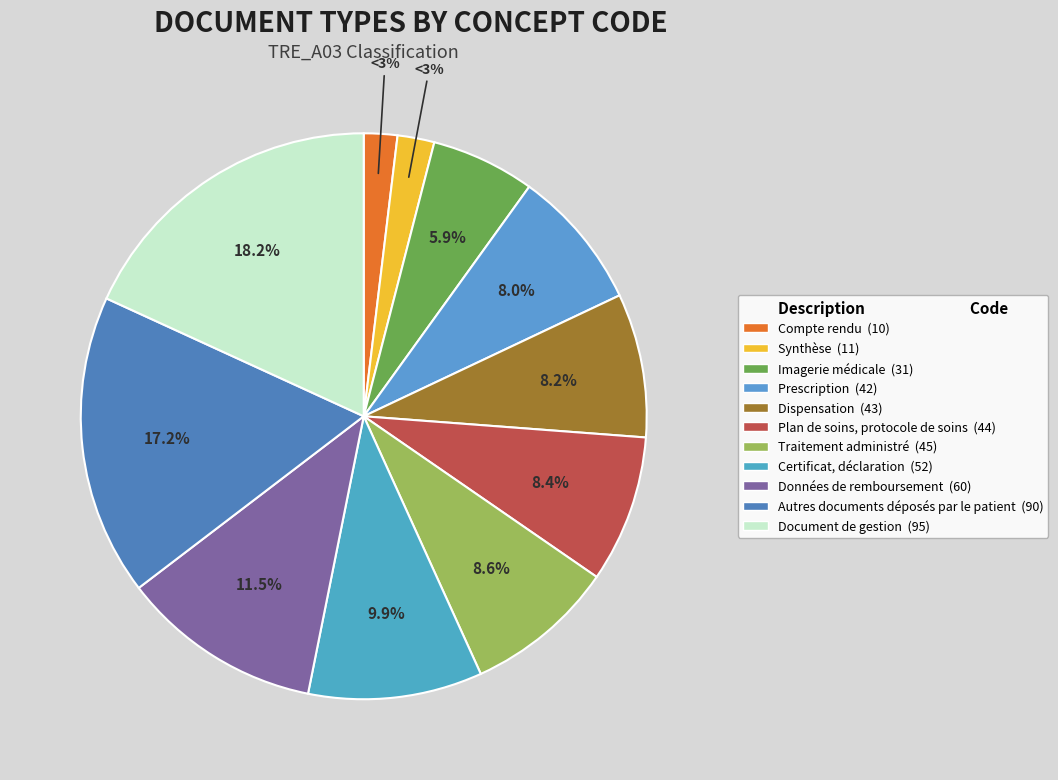

Which category has the biggest portion of the pie?

Document de gestion